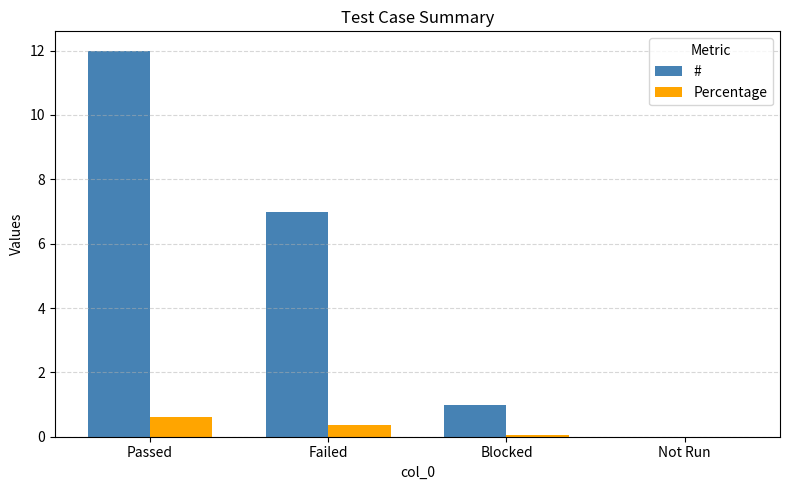

At which category is the sum across all series the highest?

Passed